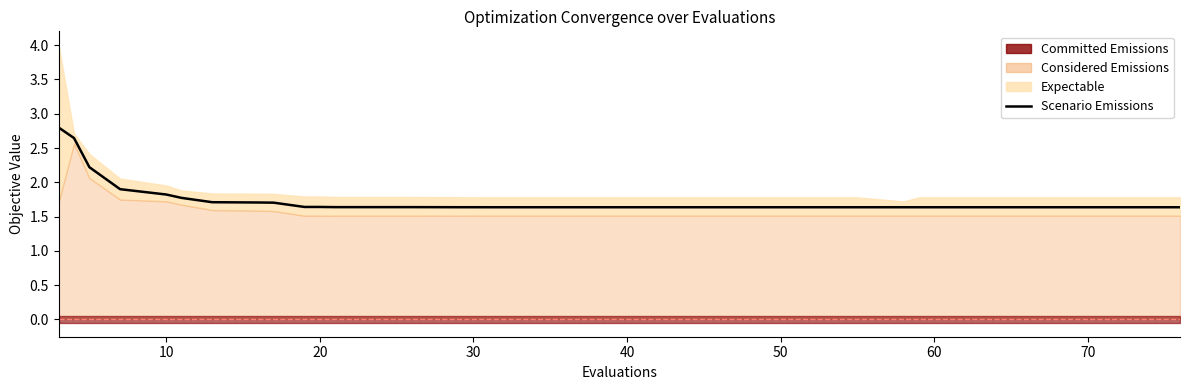

Is it true that the value at 17 is 0.6?

False